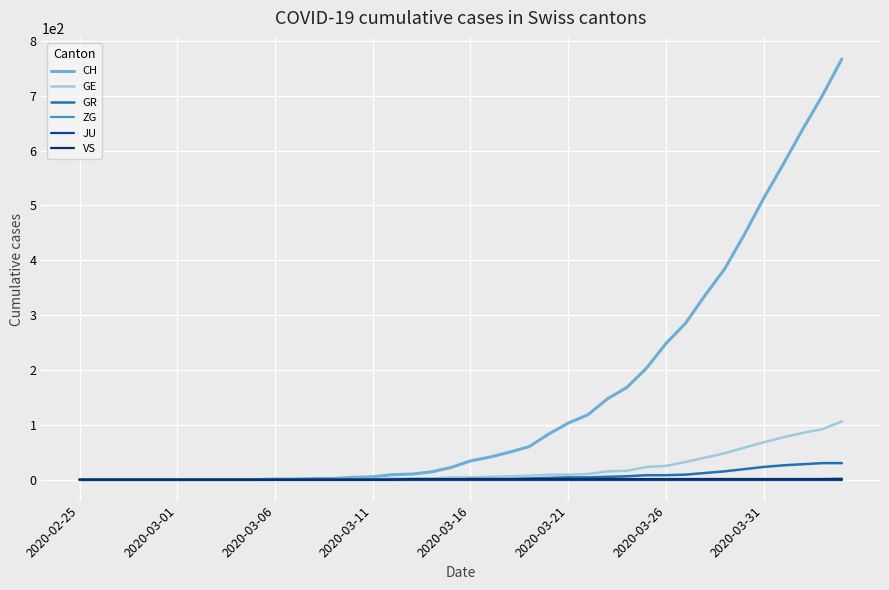

What is the maximum value shown in the chart?

767